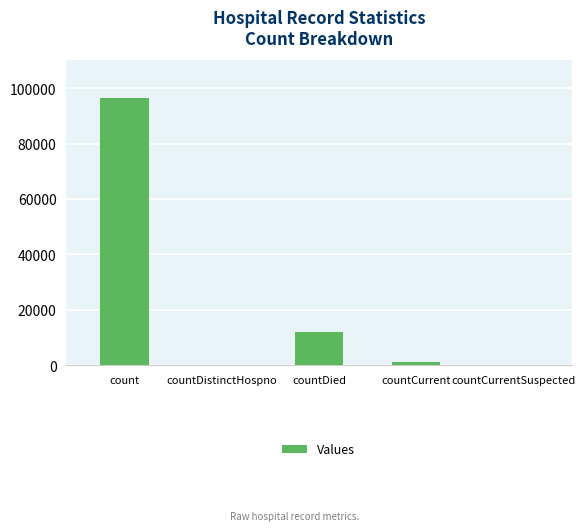

Between countDistinctHospno and countDied, which is larger?

countDied